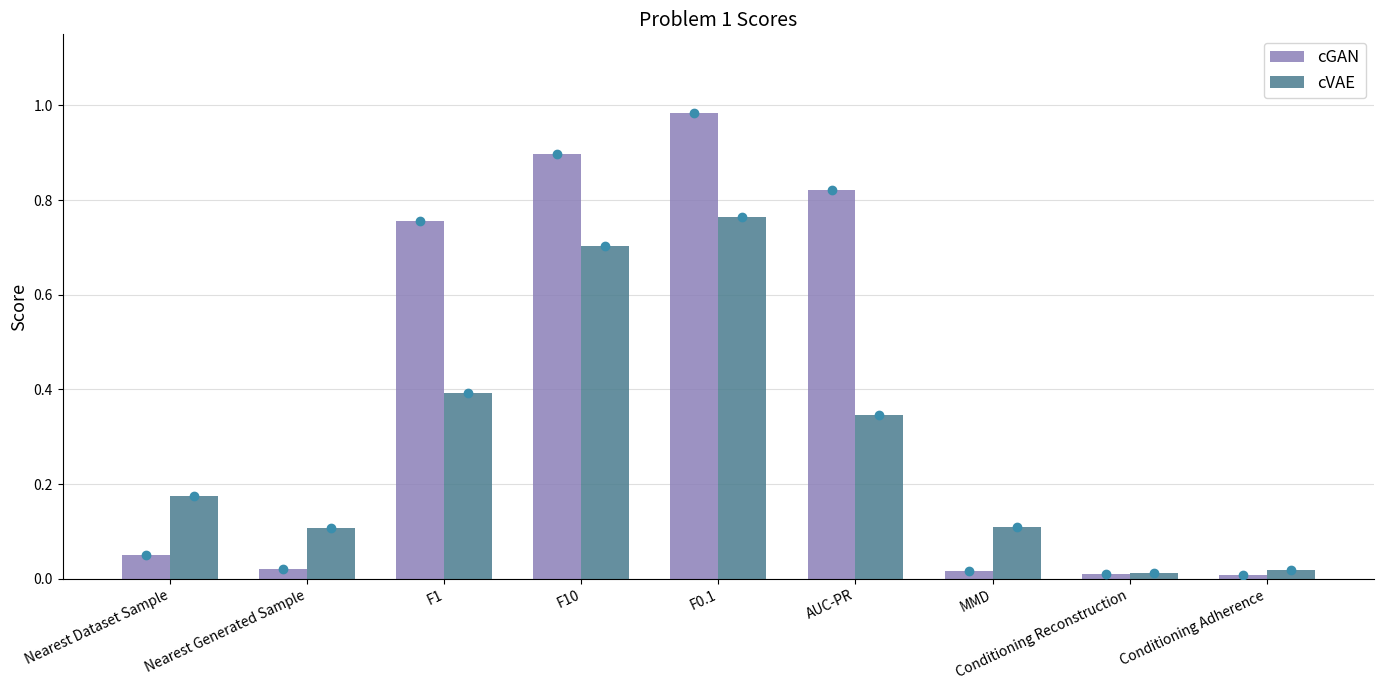

Does the chart contain stacked bars?

No